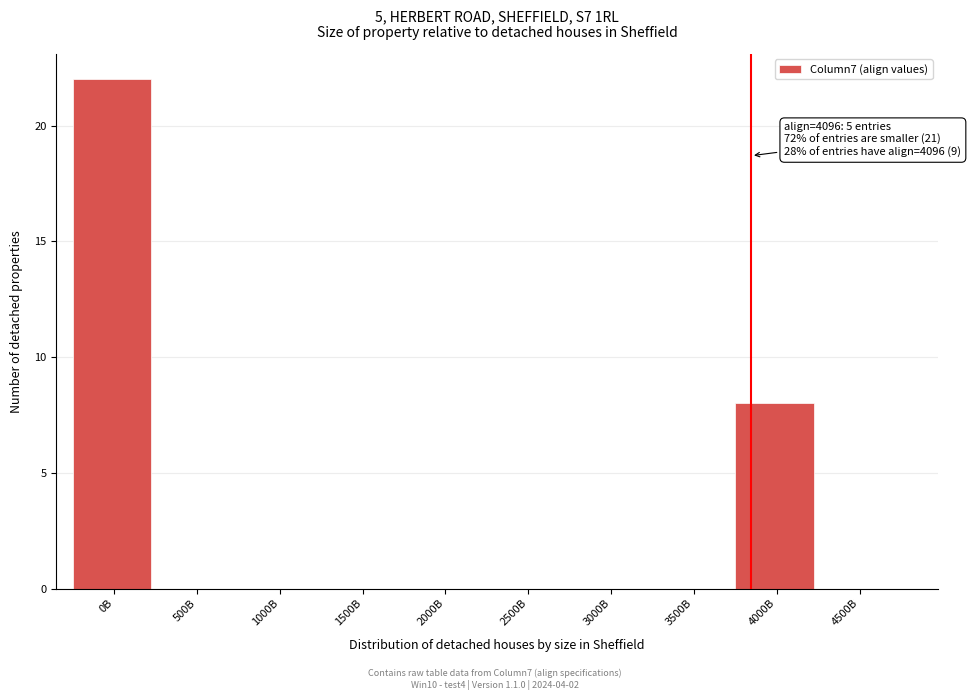

Reading right to left, transcribe all the data shown in this chart.

4500B=0	4000B=8	3500B=0	3000B=0	2500B=0	2000B=0	1500B=0	1000B=0	500B=0	0B=22